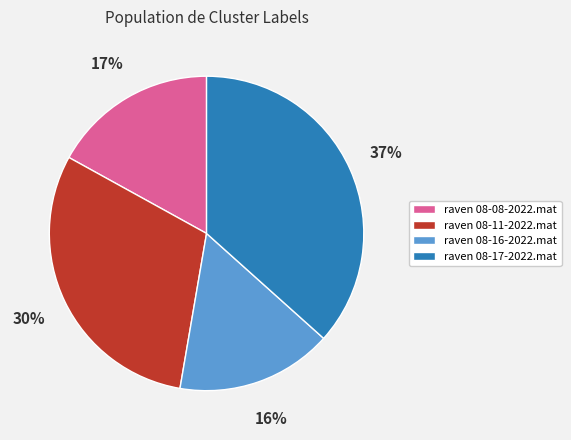

True or false: raven 08-17-2022.mat accounts for 37% of the total.

True